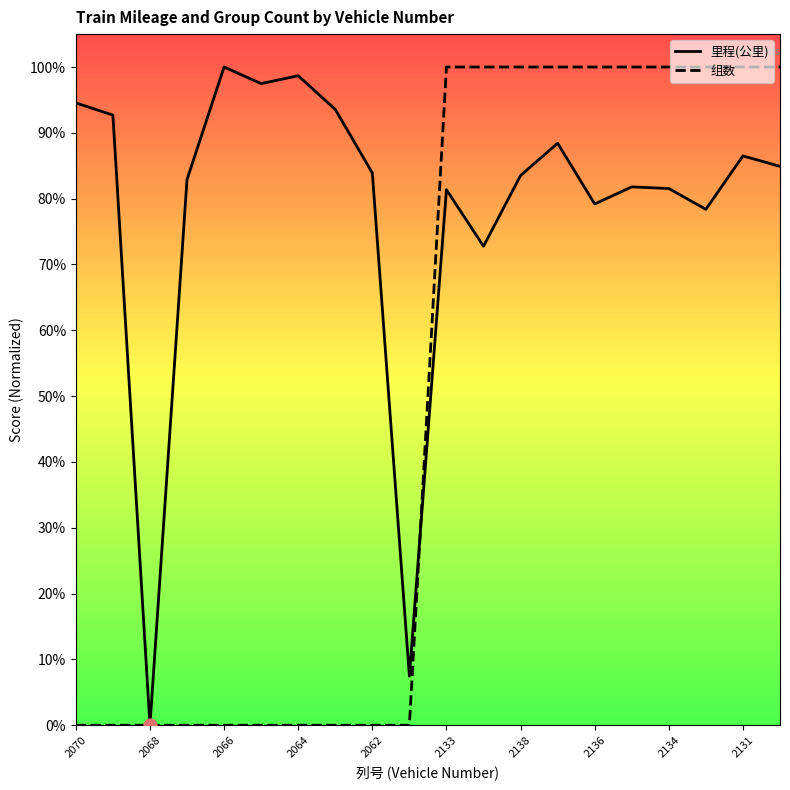

Which series has the largest total across all categories?

里程(公里)